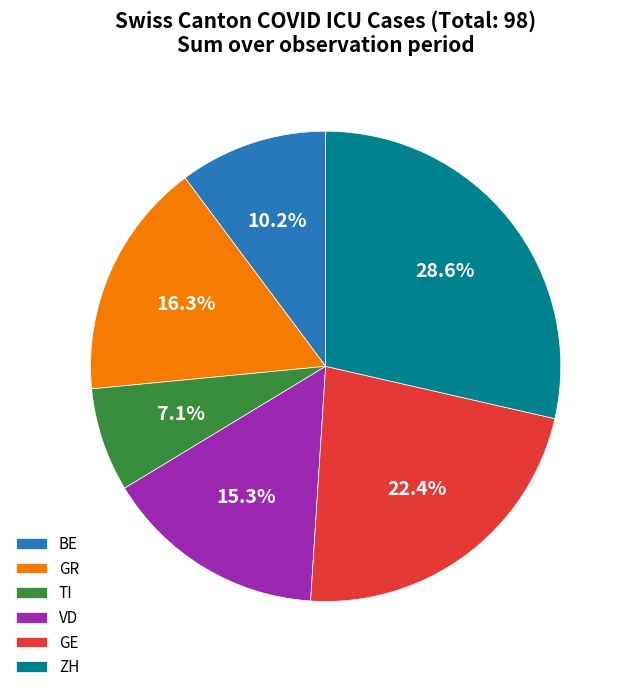

Which has a higher value, GR or ZH?

ZH